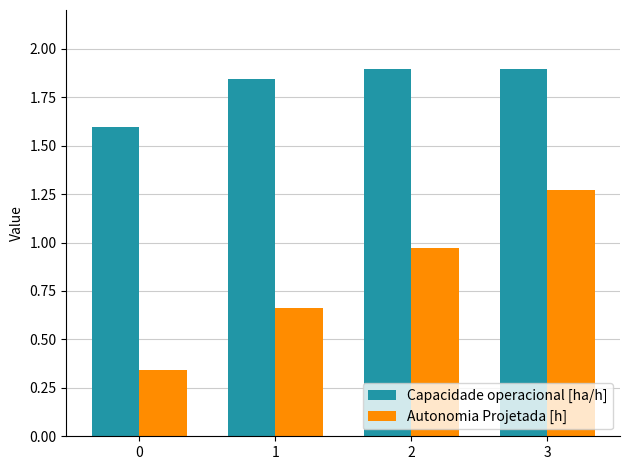

What is the sum of the Autonomia Projetada [h] values at 0 and 3?

1.6